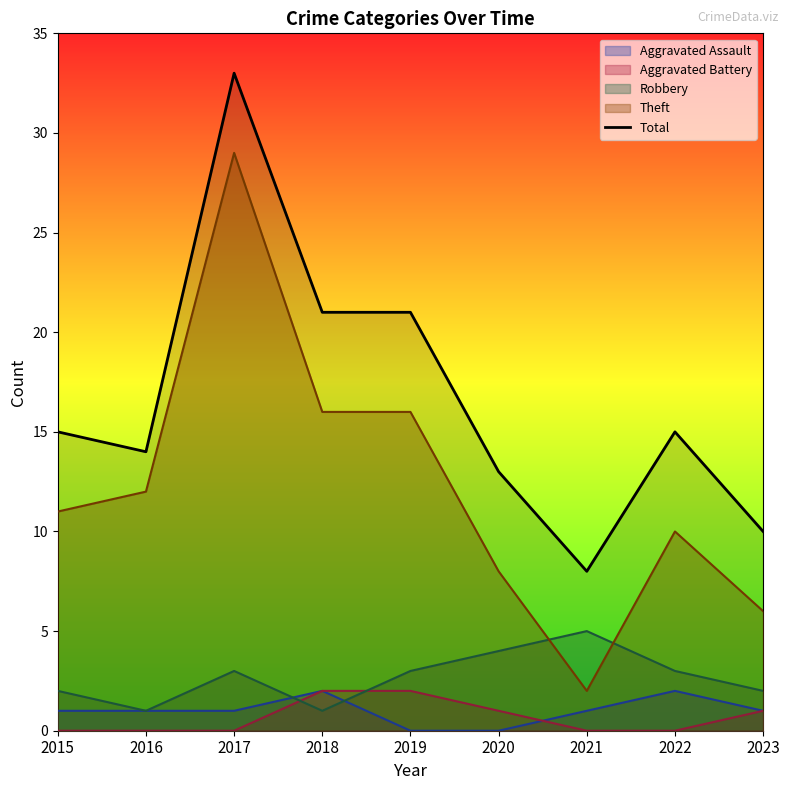

Count the number of values greater than 15.

3